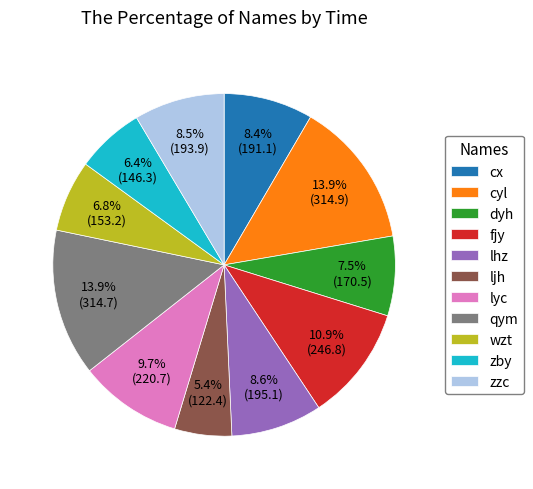

Between cyl and lyc, which is larger?

cyl